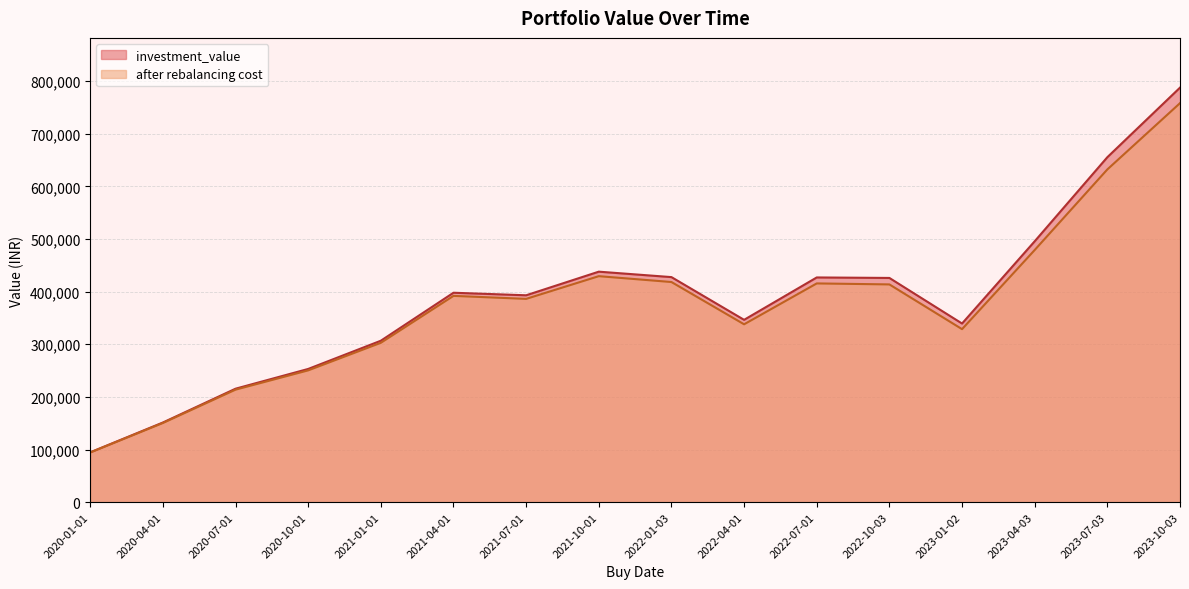

What is the difference between the investment_value values at 2021-10-01 and 2020-10-01?

184839.6